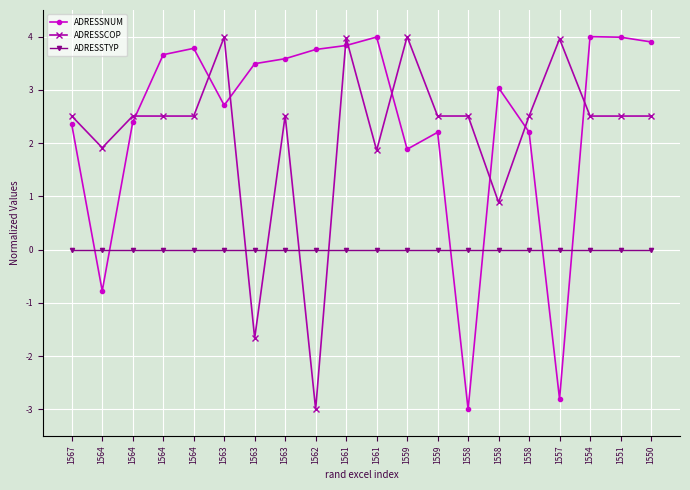

At which category does ADRESSCOP reach its first local valley?

1564